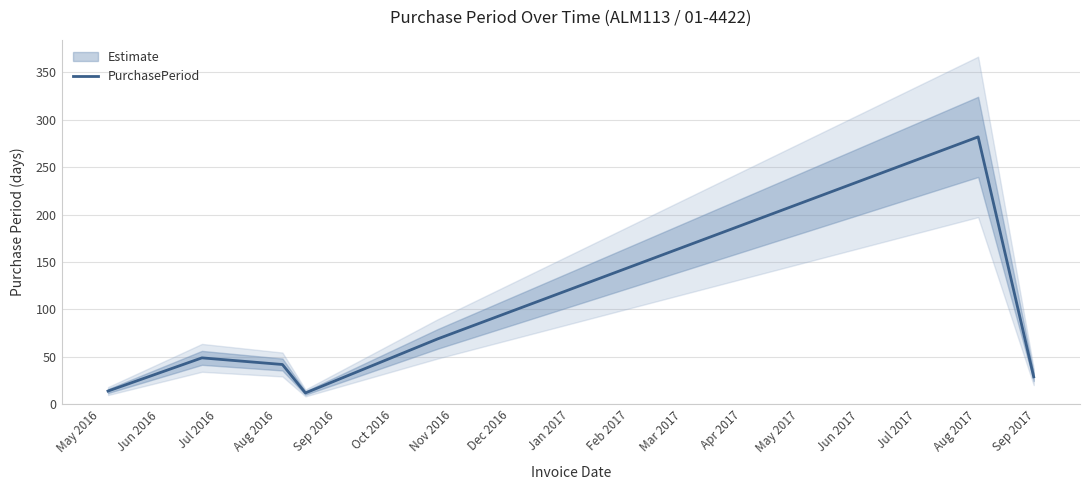

What is the difference between the values at Jun 2016 and Aug 2016?

37